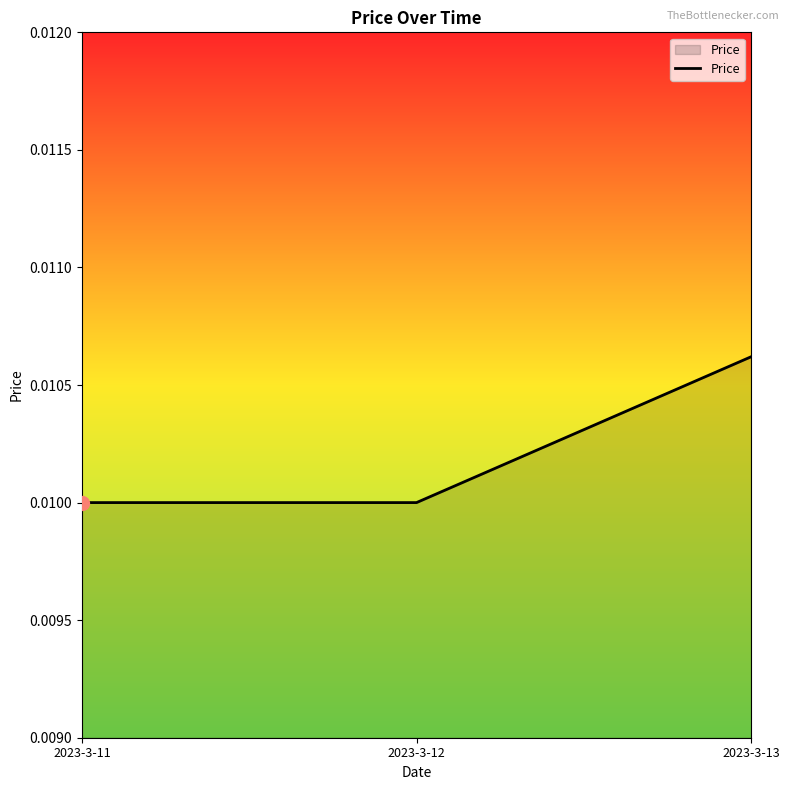

How many values are between 0 and 1?

3